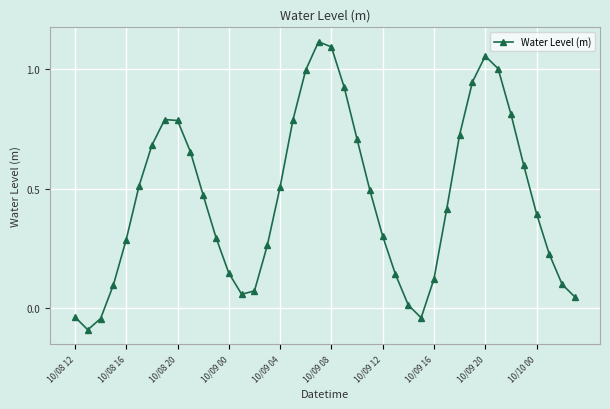

How many points are lower than both their immediate neighbors (excluding endpoints)?

3